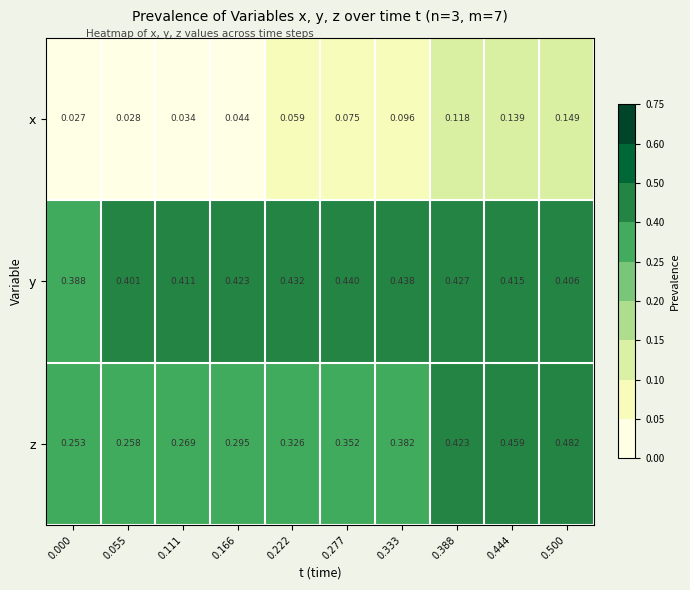

Which series has the largest total across all categories?

y